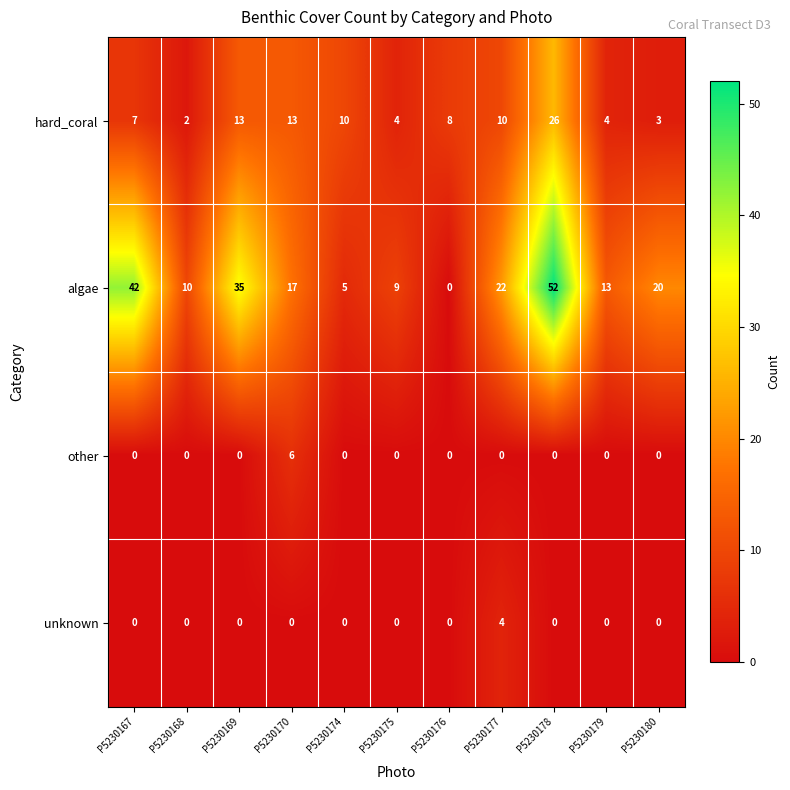

At which label does unknown reach its peak?

P5230177